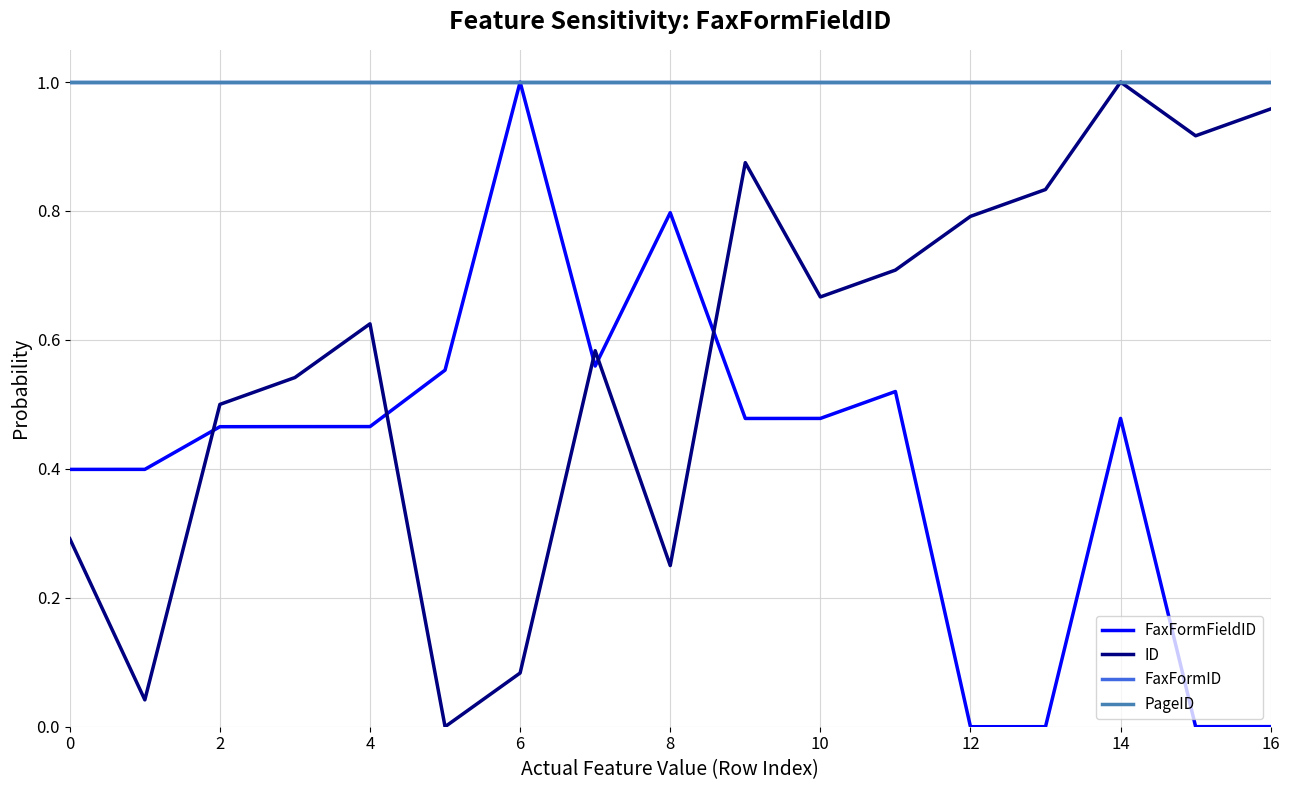

Is this an area chart (filled region under the line)?

No